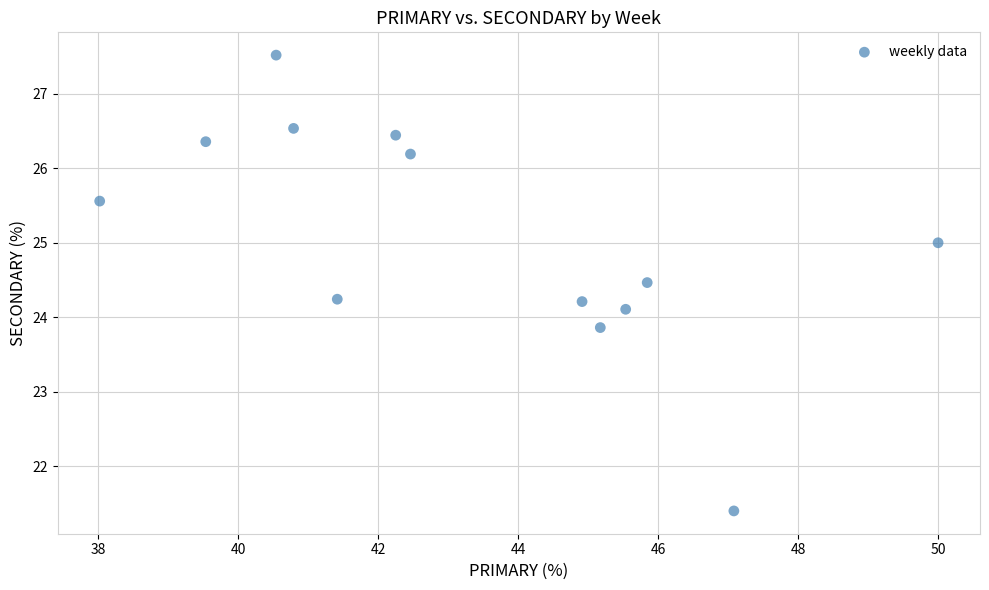

What is the range of Y values (max minus min)?

6.1